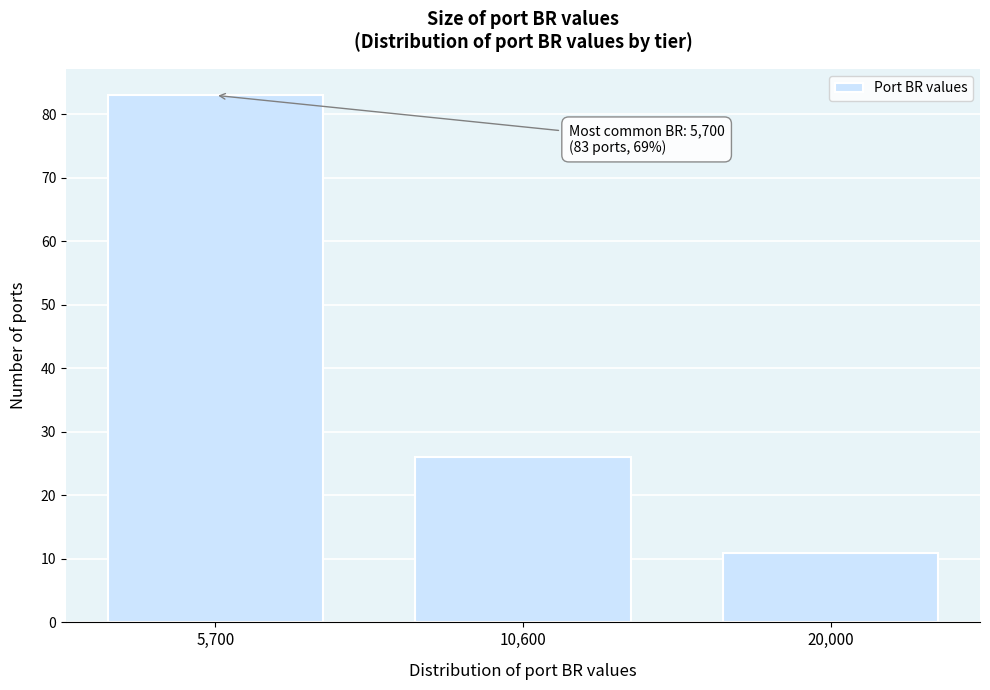

Reading left to right, what are all the values shown in this chart?

83	26	11